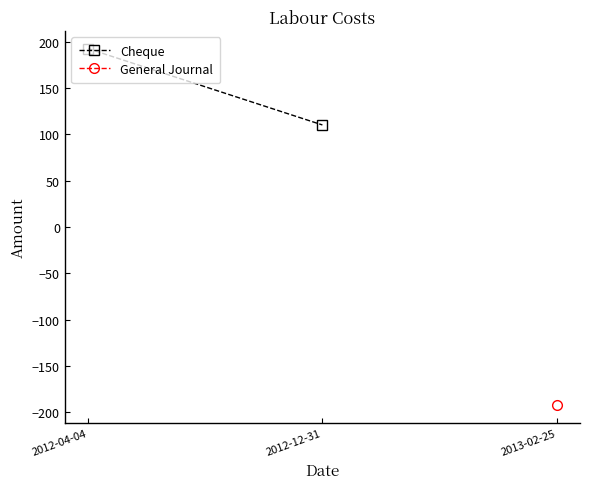

Approximately how many times larger is the value at 2012-04-04 compared to 2012-12-31?

1.7